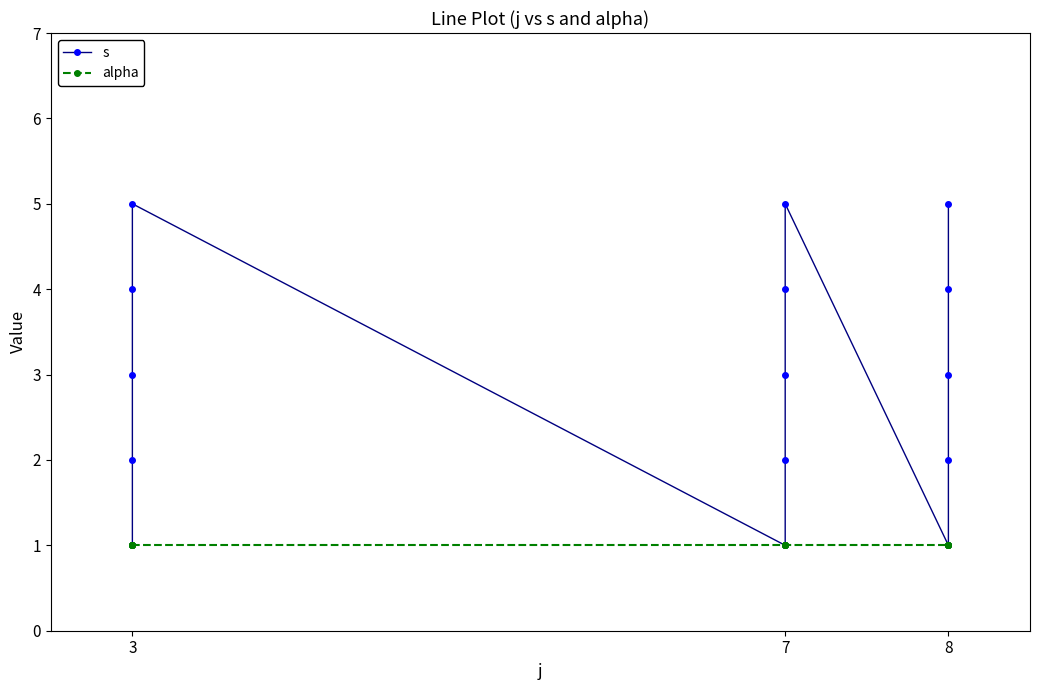

What is the sum of all alpha values?

15